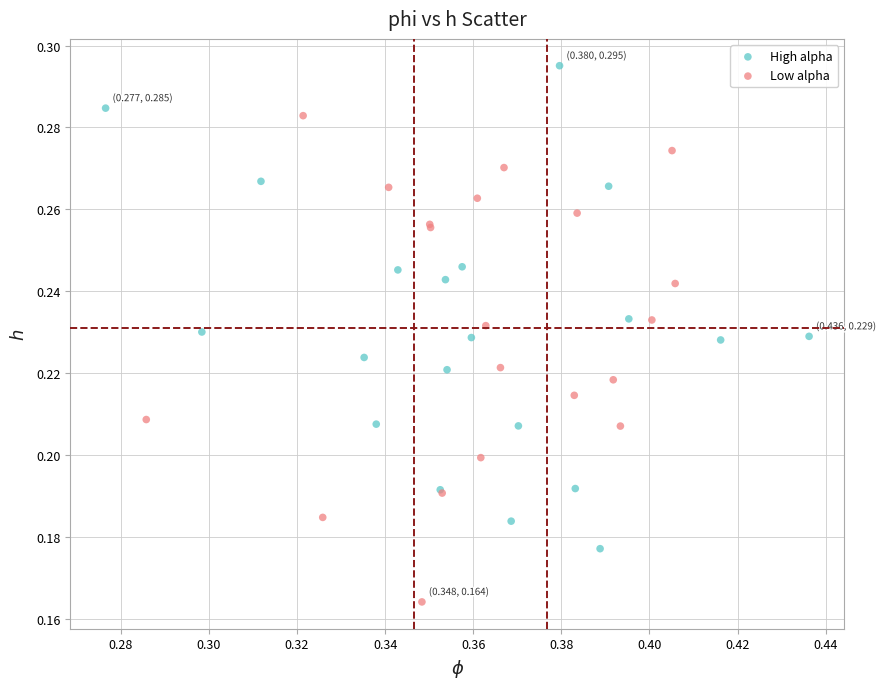

Which series reaches the maximum Y coordinate?

High alpha